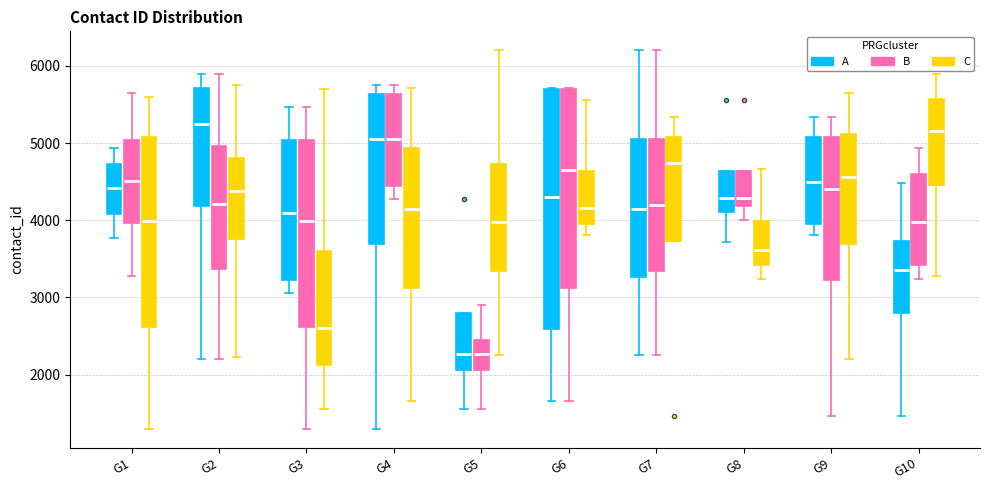

Reading left to right, transcribe this box plot: for each box, give where its median line is, the range the box spans, and where its two whiskers end, as read against the y-axis. The values are not printed on the chart, so give them approximately, as read against the axis.

G1 (A): median 4400, box 4100 to 4700, whiskers 3800 to 4900
G1 (B): median 4500, box 4000 to 5000, whiskers 3300 to 5700
G1 (C): median 4000, box 2600 to 5100, whiskers 1300 to 5600
G2 (A): median 5200, box 4200 to 5700, whiskers 2200 to 5900
G2 (B): median 4200, box 3400 to 5000, whiskers 2200 to 5900
G2 (C): median 4400, box 3800 to 4800, whiskers 2200 to 5800
G3 (A): median 4100, box 3200 to 5000, whiskers 3100 to 5500
G3 (B): median 4000, box 2600 to 5000, whiskers 1300 to 5500
G3 (C): median 2600, box 2100 to 3600, whiskers 1600 to 5700
G4 (A): median 5000, box 3700 to 5600, whiskers 1300 to 5800
G4 (B): median 5000, box 4400 to 5600, whiskers 4300 to 5800
G4 (C): median 4100, box 3100 to 4900, whiskers 1700 to 5700
G5 (A): median 2300, box 2100 to 2800, whiskers 1600 to 2800
G5 (B): median 2300, box 2100 to 2500, whiskers 1600 to 2900
G5 (C): median 4000, box 3300 to 4700, whiskers 2300 to 6200
G6 (A): median 4300, box 2600 to 5700, whiskers 1700 to 5700
G6 (B): median 4700, box 3100 to 5700, whiskers 1700 to 5700
G6 (C): median 4200, box 4000 to 4600, whiskers 3800 to 5600
G7 (A): median 4100, box 3300 to 5100, whiskers 2300 to 6200
G7 (B): median 4200, box 3300 to 5100, whiskers 2300 to 6200
G7 (C): median 4700, box 3700 to 5100, whiskers 3700 to 5300
G8 (A): median 4300, box 4100 to 4600, whiskers 3700 to 4600
G8 (B): median 4300, box 4200 to 4600, whiskers 4000 to 4600
G8 (C): median 3600, box 3400 to 4000, whiskers 3200 to 4700
G9 (A): median 4500, box 4000 to 5100, whiskers 3800 to 5300
G9 (B): median 4400, box 3200 to 5100, whiskers 1500 to 5300
G9 (C): median 4600, box 3700 to 5100, whiskers 2200 to 5700
G10 (A): median 3400, box 2800 to 3700, whiskers 1500 to 4500
G10 (B): median 4000, box 3400 to 4600, whiskers 3200 to 4900
G10 (C): median 5200, box 4500 to 5600, whiskers 3300 to 5900